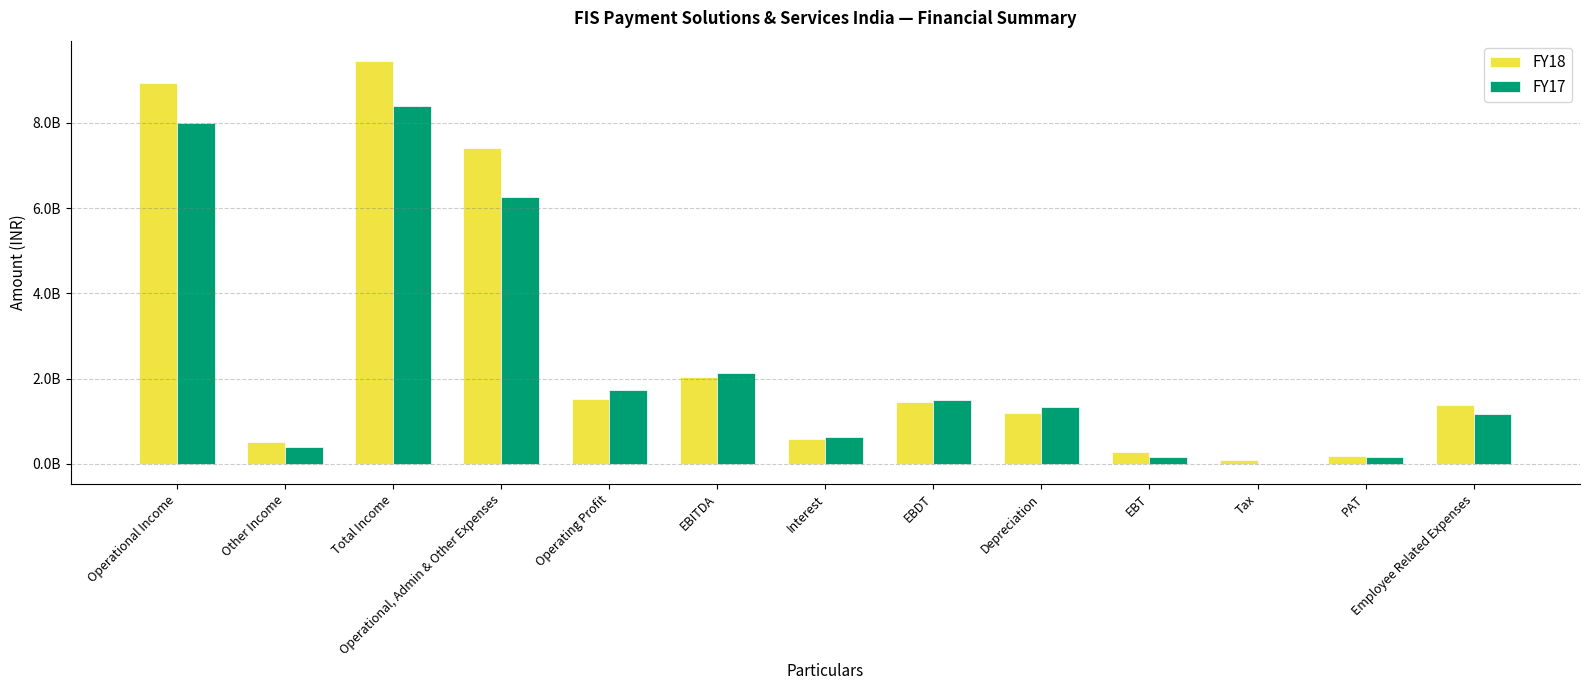

What are all the series names shown in the legend?

FY18, FY17